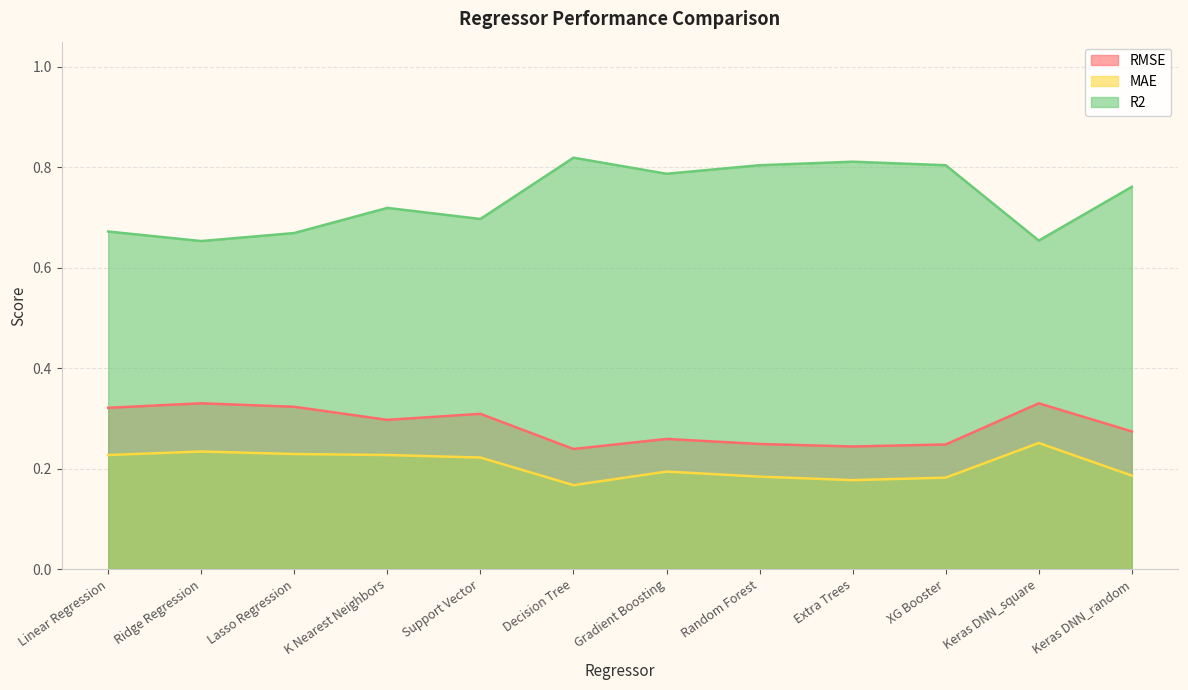

Which series has the largest total across all categories?

R2